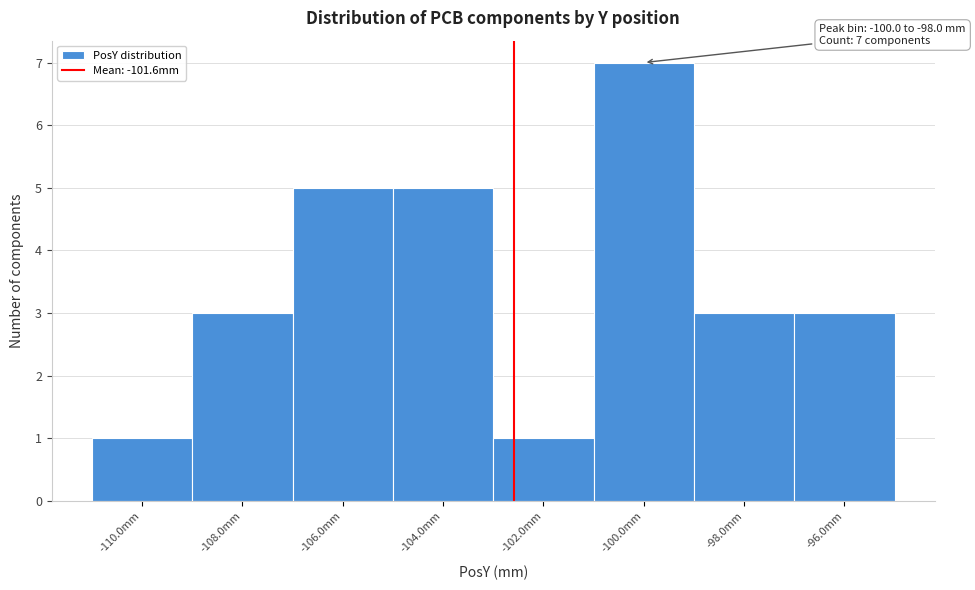

Reading right to left, what are all the values shown in this chart?

-96.0mm=3	-98.0mm=3	-100.0mm=7	-102.0mm=1	-104.0mm=5	-106.0mm=5	-108.0mm=3	-110.0mm=1